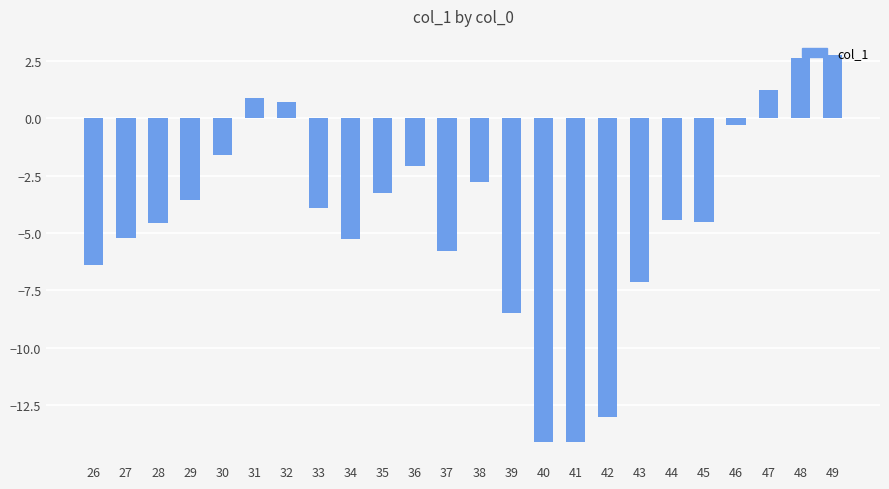

What is the greatest value displayed?

2.7